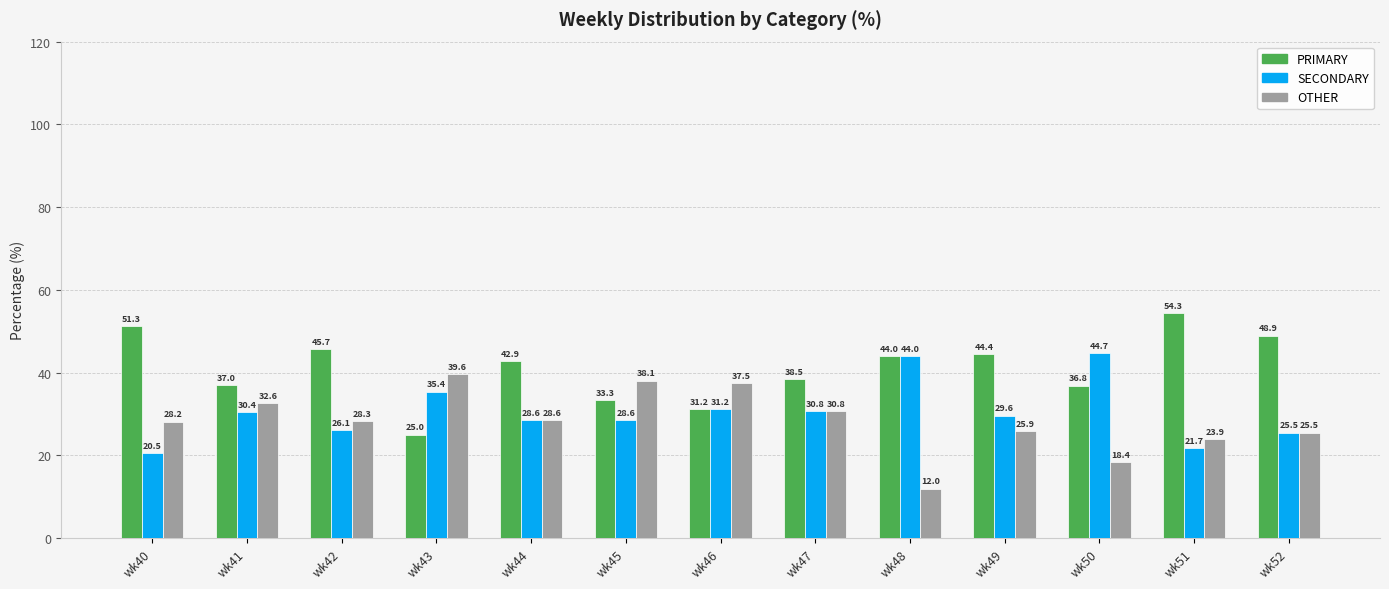

Which series has the widest spread of values?

PRIMARY